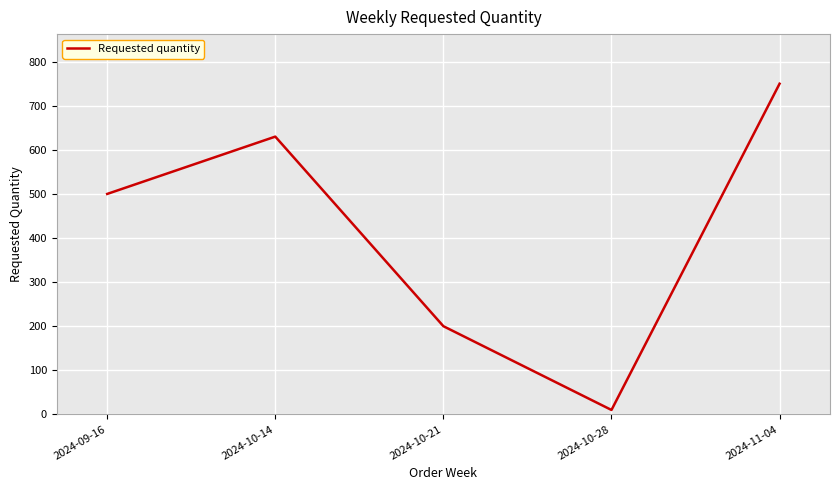

Reading left to right, what are all the values shown in this chart?

500	630	200	10	750